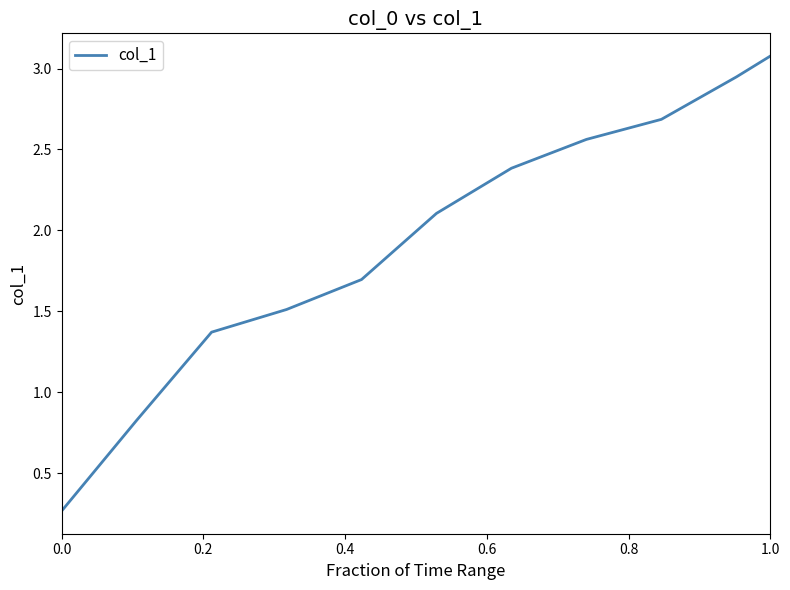

What is the maximum value shown in the chart?

3.1